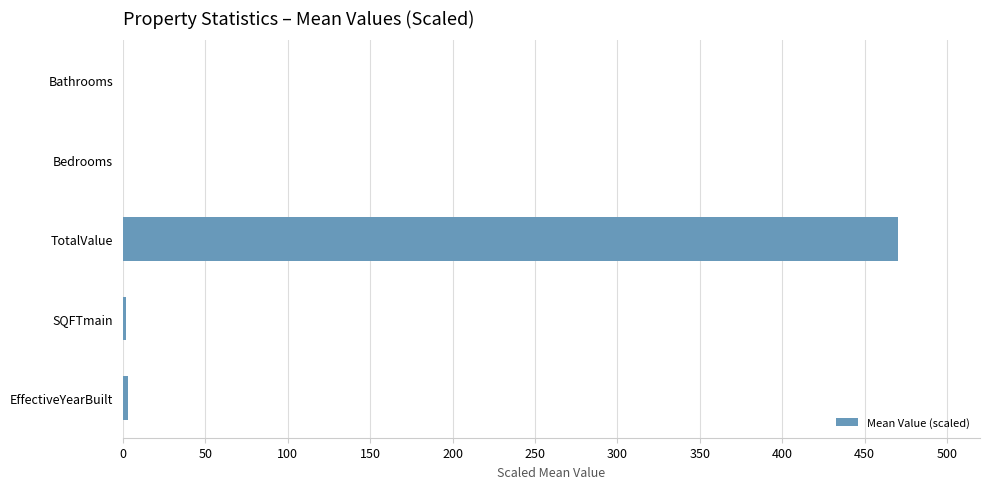

How many series are shown in this chart?

1